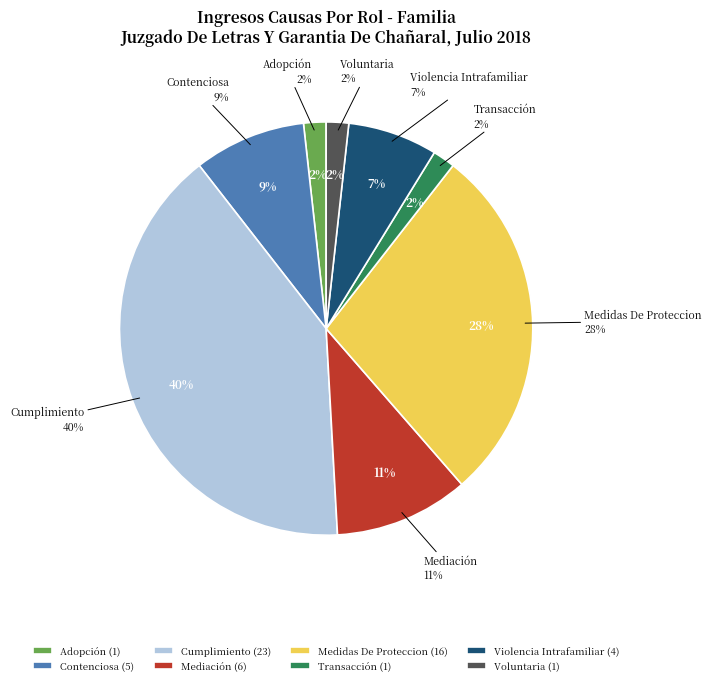

To the nearest percent, what is the combined percentage of Cumplimiento and Violencia Intrafamiliar?

47%